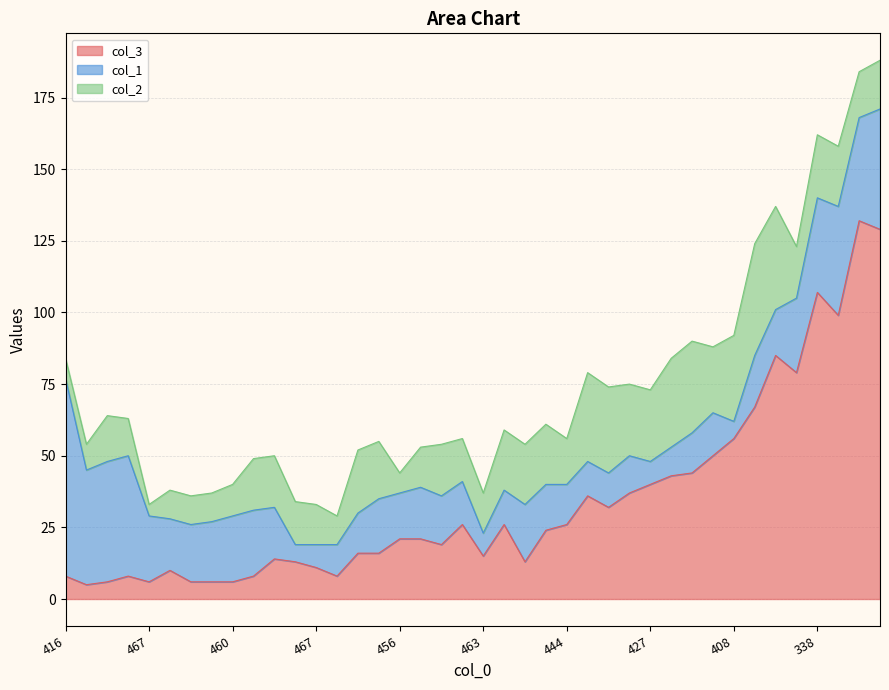

What is the label of the 38th point from the left?

342